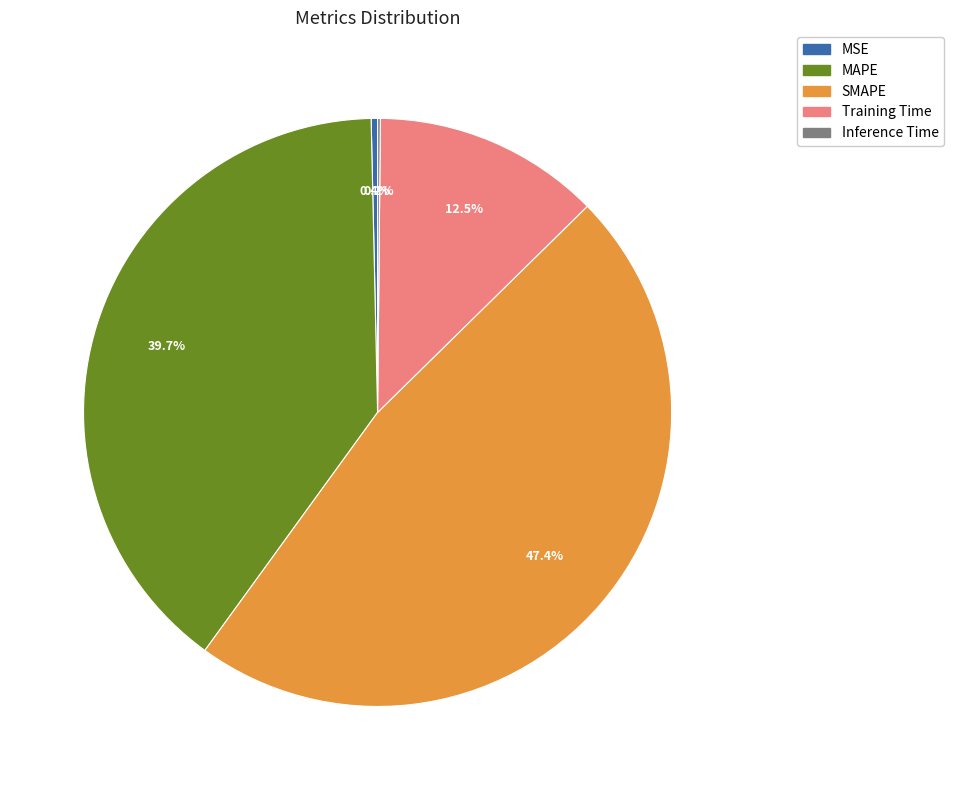

Which category has the biggest portion of the pie?

SMAPE